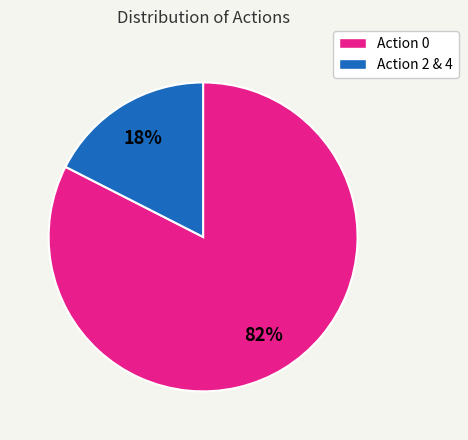

Is the sum of Action 0 and Action 2 & 4 greater than half?

Yes